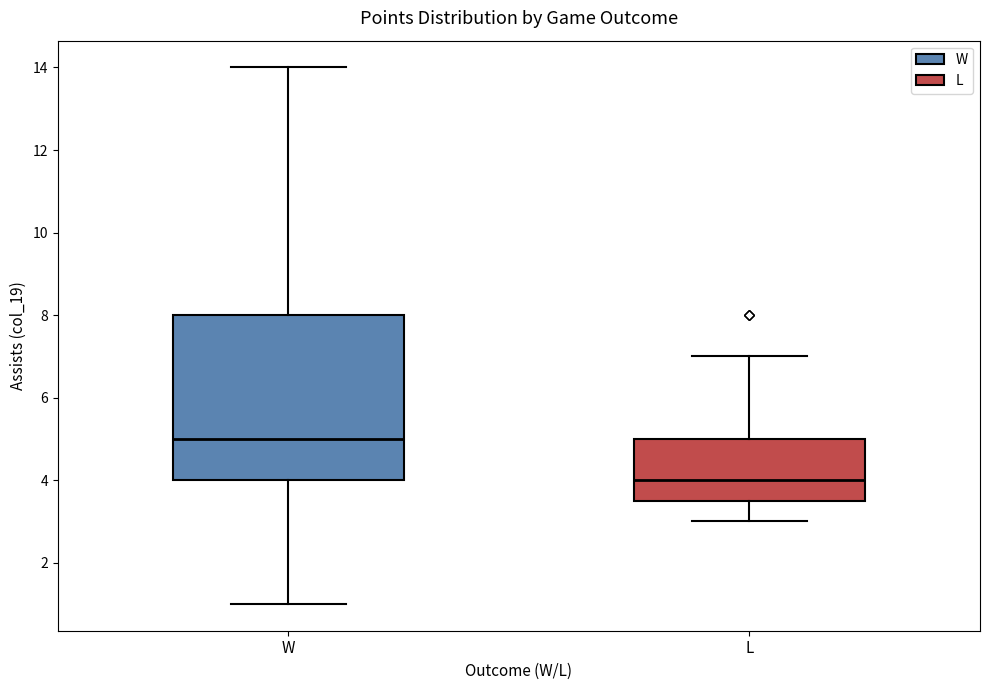

Which box's median line is the lowest?

L